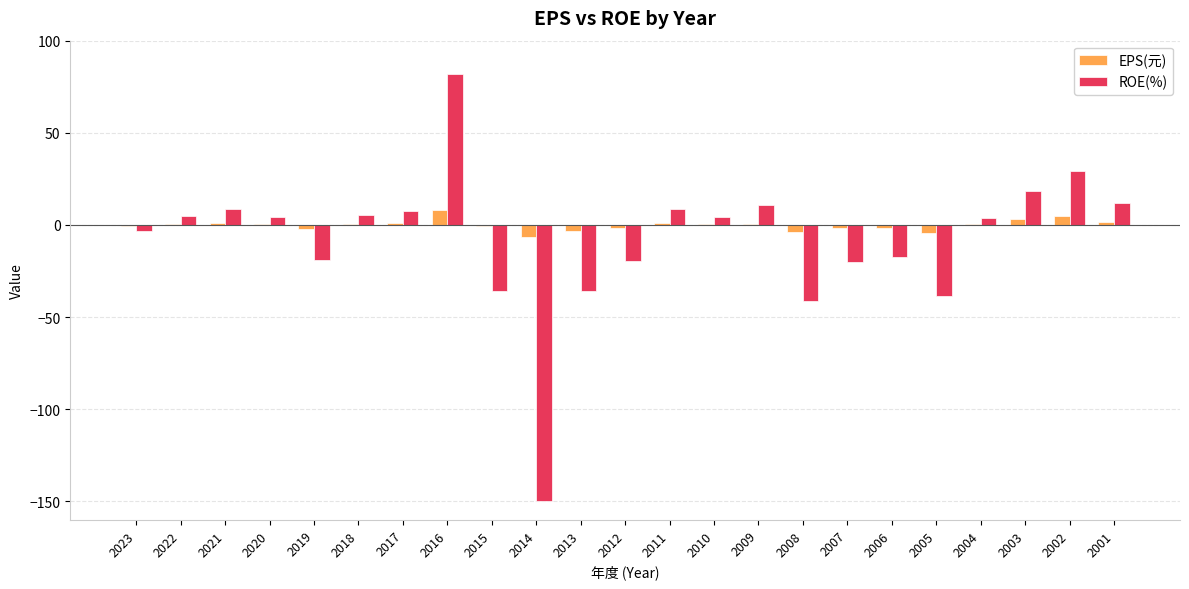

How many categories are shown in the chart?

23